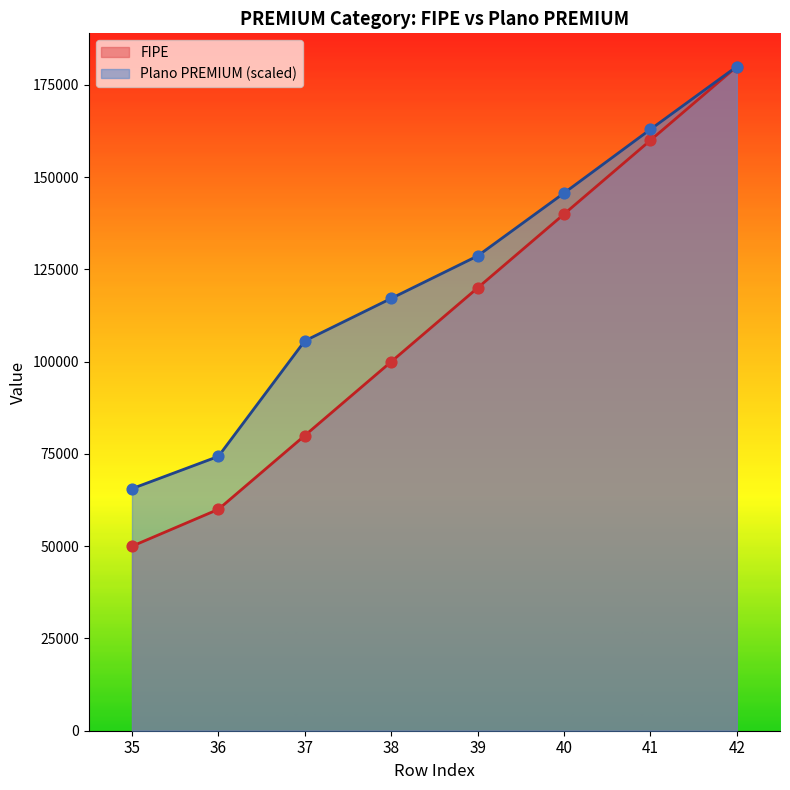

Which series has the widest spread of Y values?

FIPE